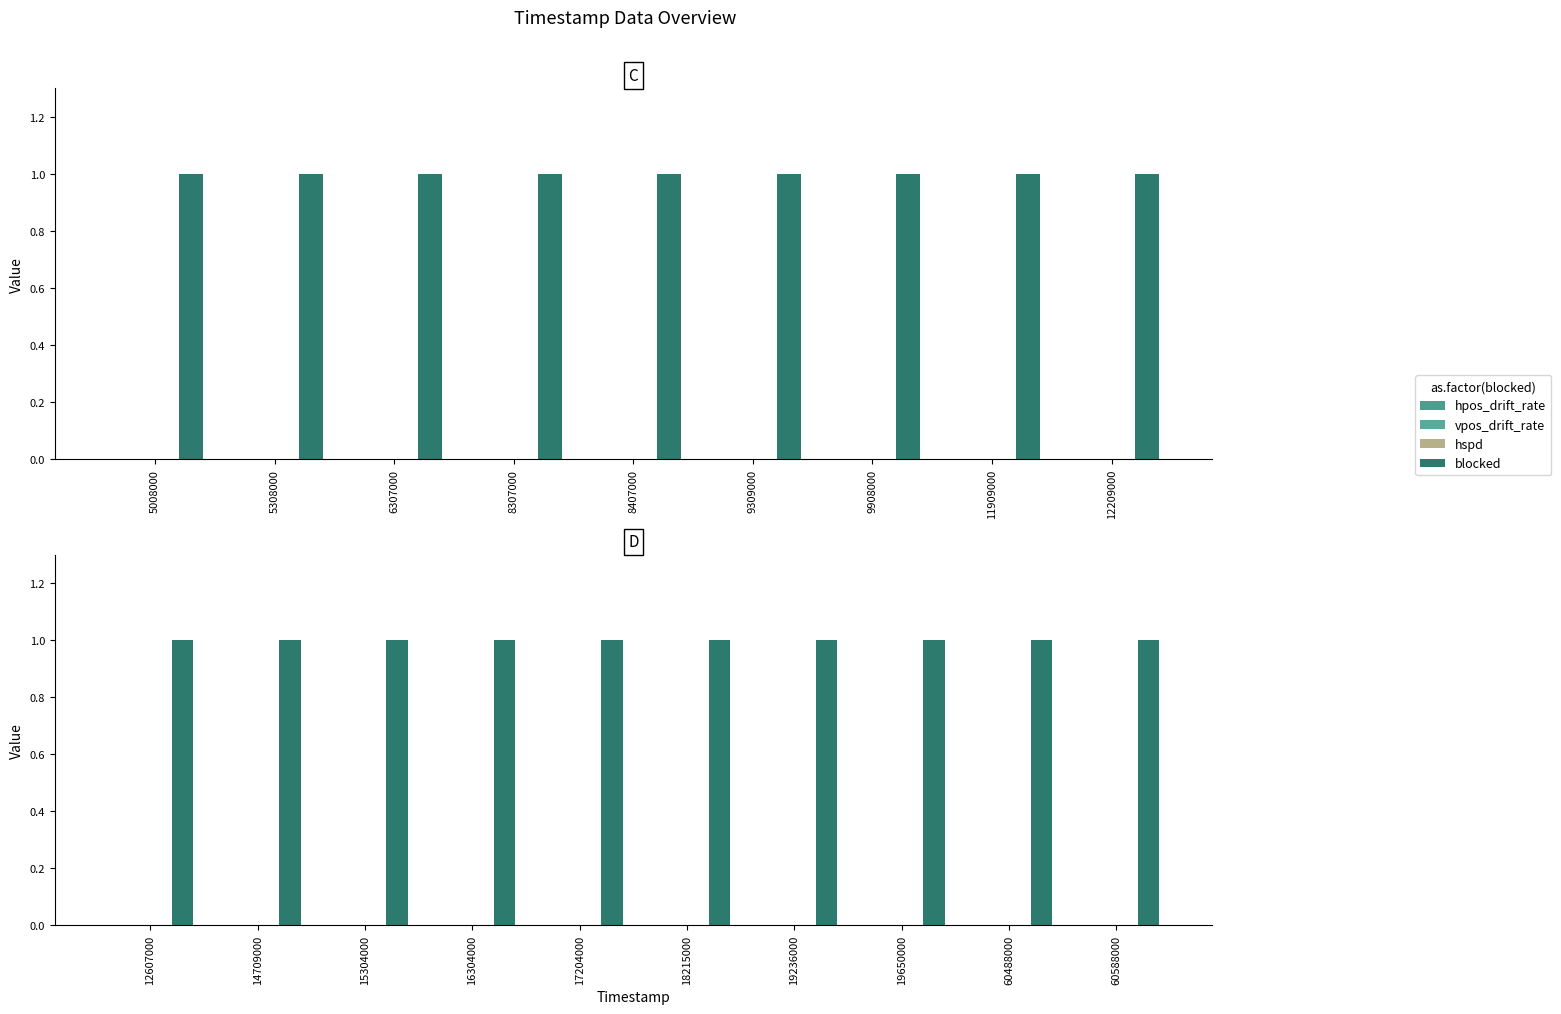

What is the label of the 1st bar from the left?

5008000